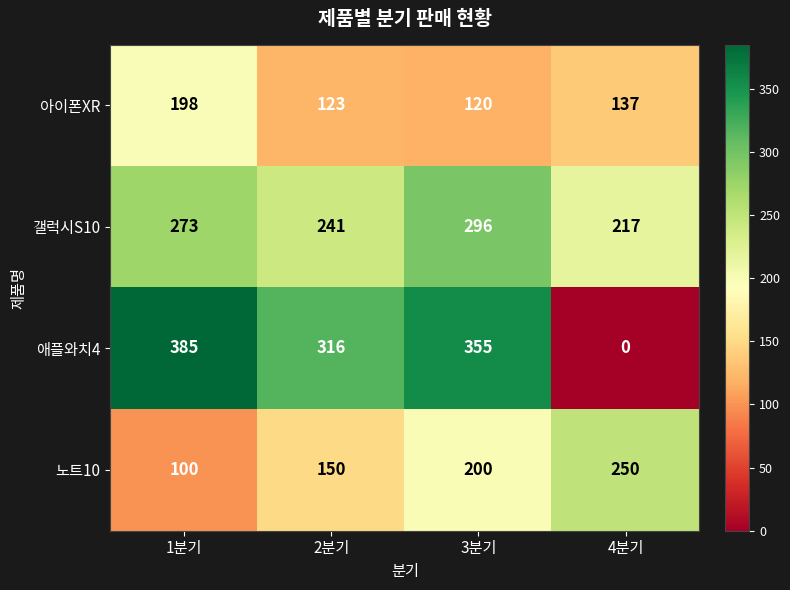

At which label does 갤럭시S10 reach its peak?

3분기